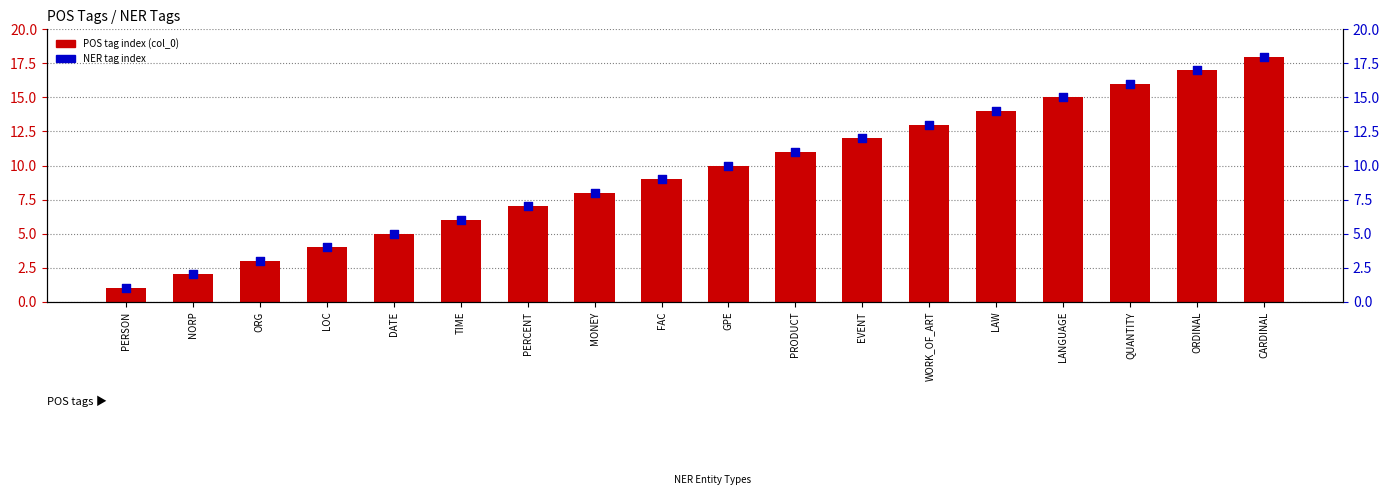

At how many categories does at least one series exceed 1?

17